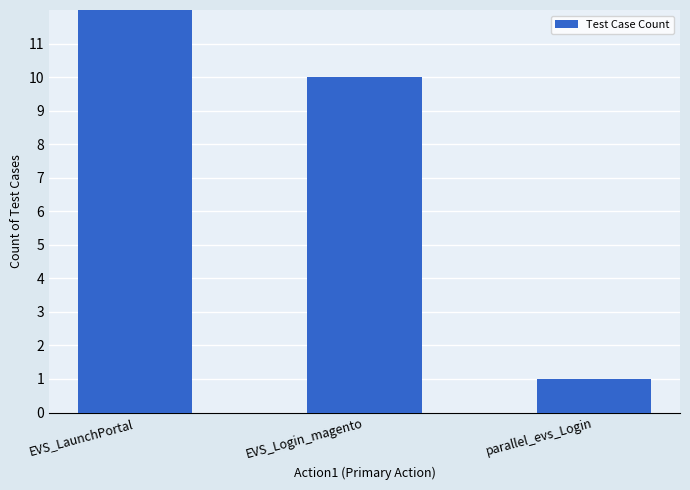

What is the label of the 2nd bar from the right?

EVS_Login_magento